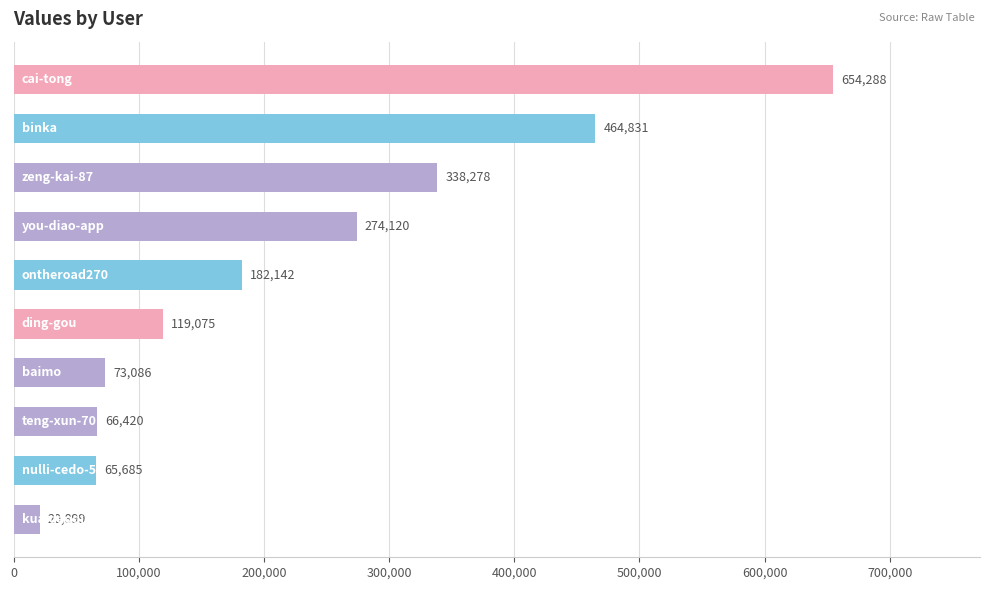

What is the minimum value shown in the chart?

20899